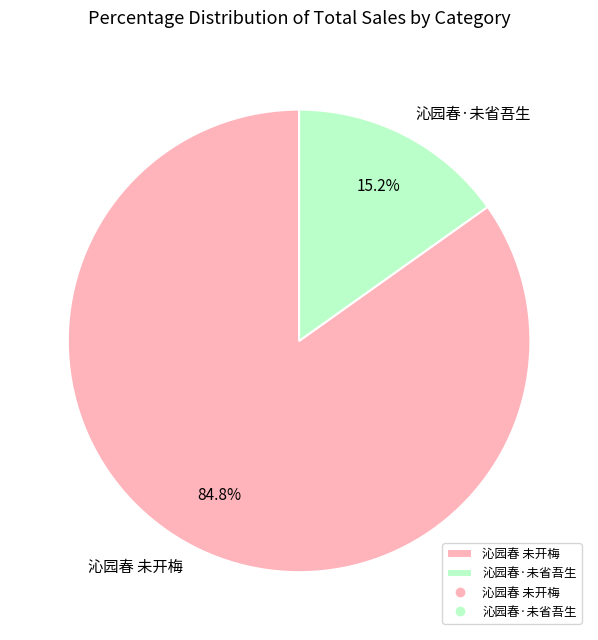

To the nearest percent, what is the difference between the 沁园春·未省吾生 and 沁园春 未开梅 slice percentages?

70%